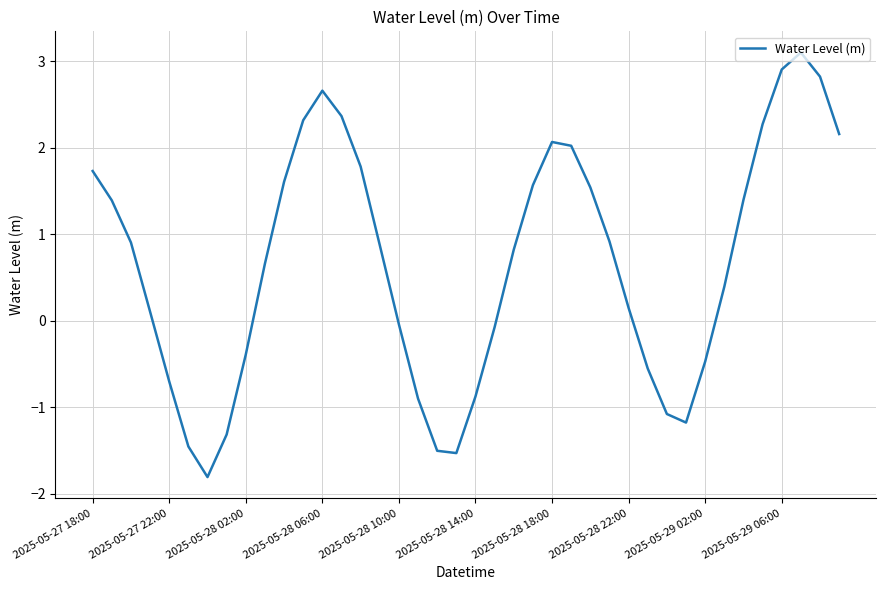

What is the difference between the maximum and minimum values?

4.9